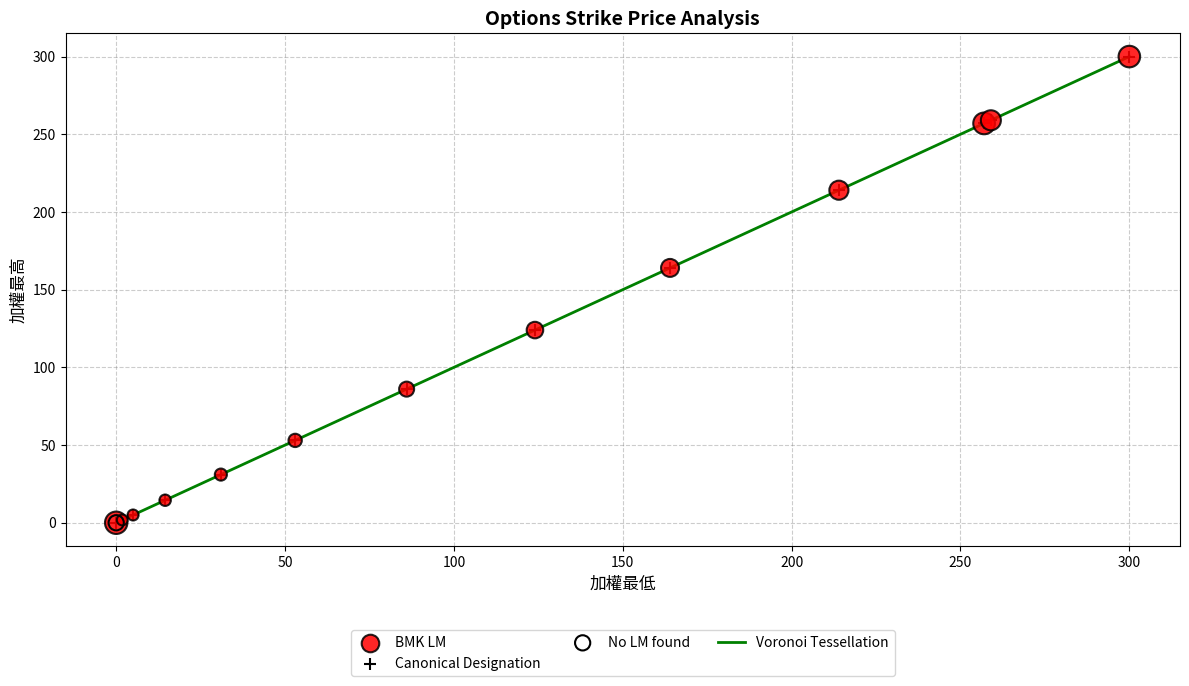

What is the greatest value displayed?

300.0